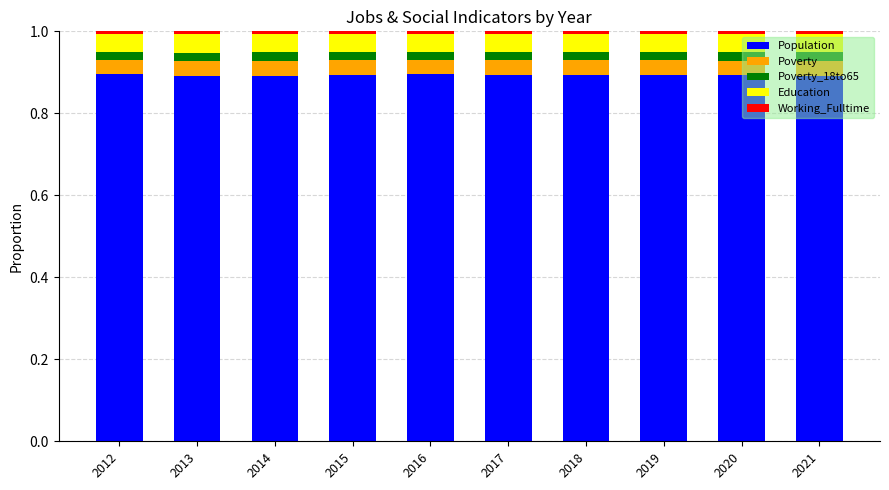

How many bars are there in total?

10